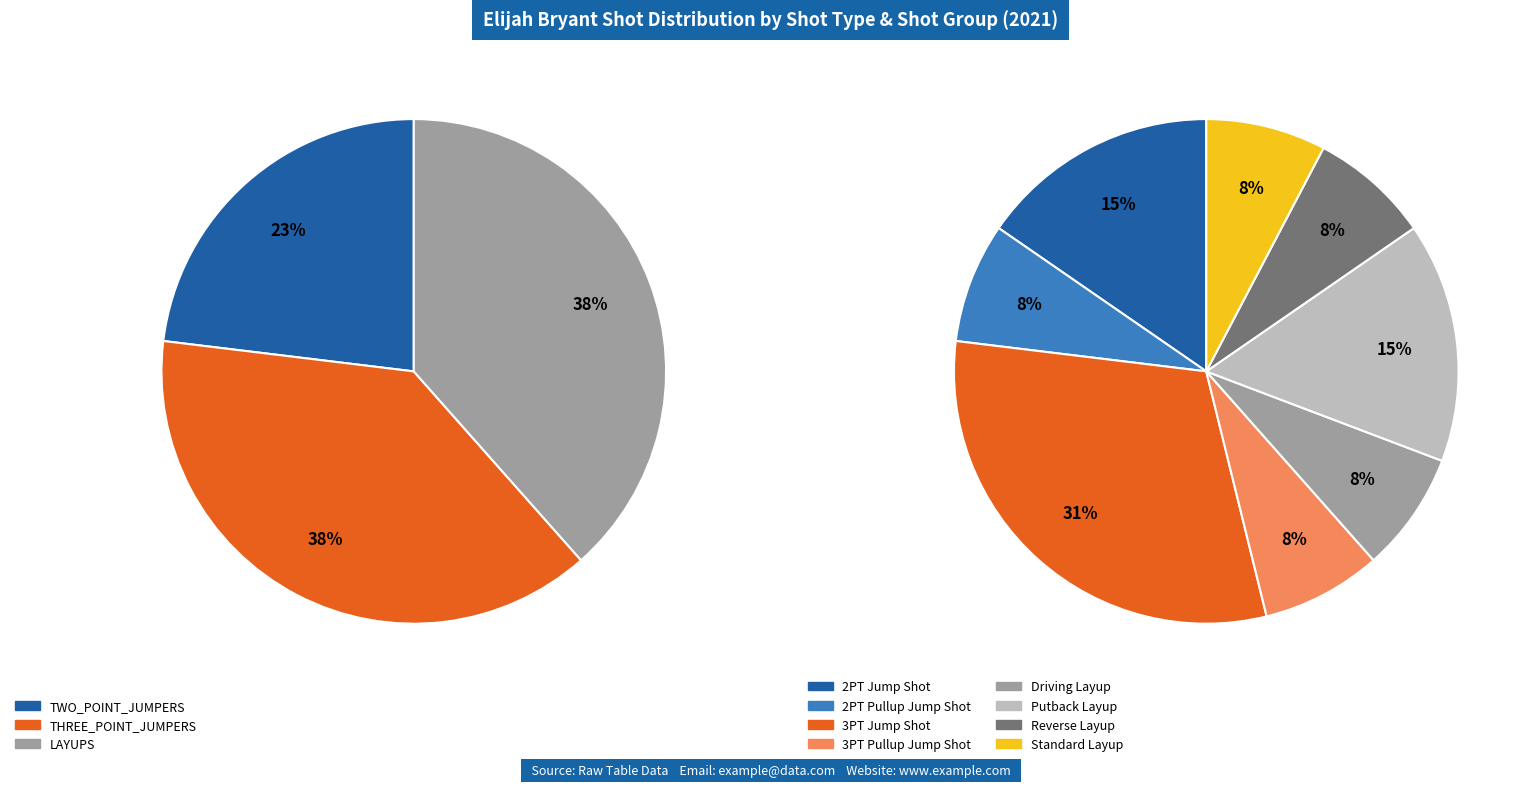

Is it true that 3PT Jump Shot is 24% of the pie?

False